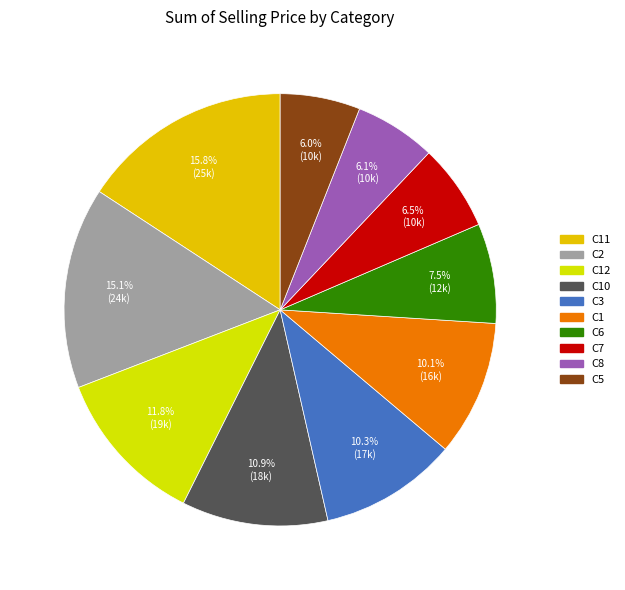

To the nearest percent, what is the combined percentage of C2 and C6?

23%